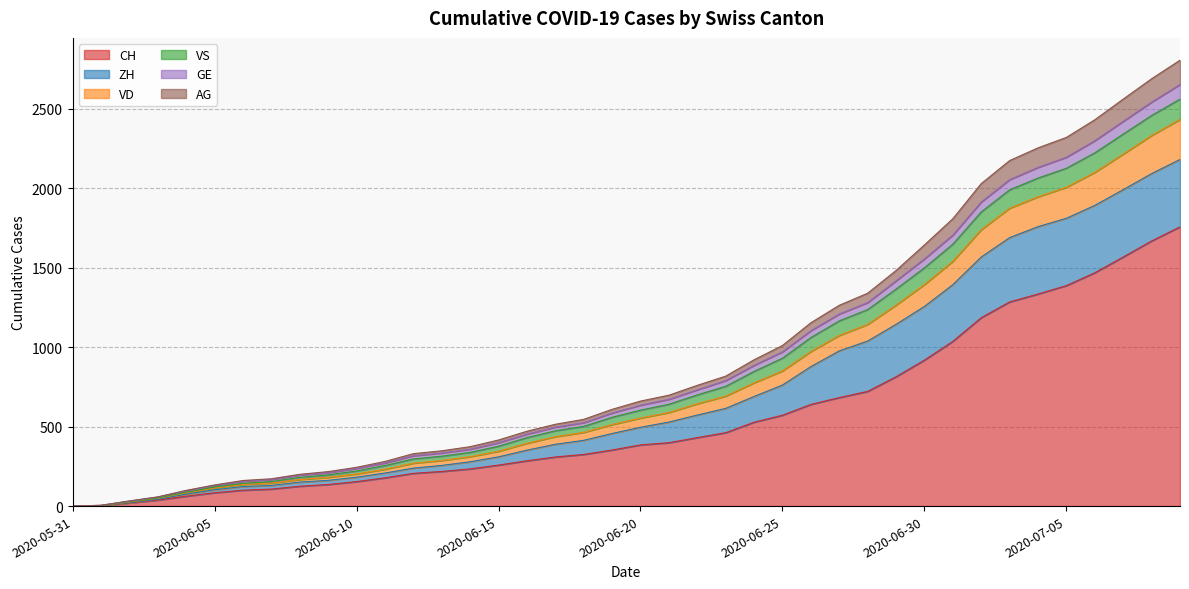

Is the value of AG at 2020-06-13 greater than the value of VD at 2020-07-02?

No